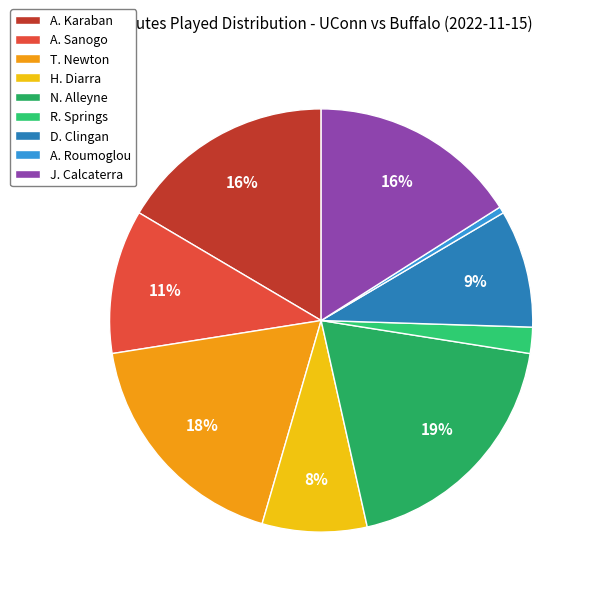

What is the ratio of the value at A. Sanogo to the value at T. Newton?

0.6